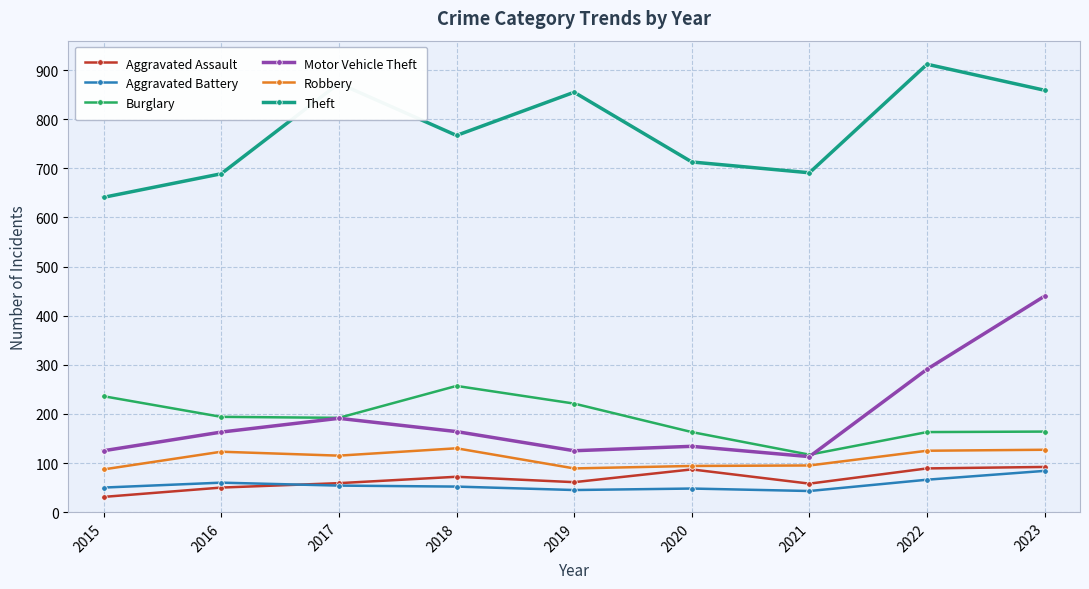

What are all the series names shown in the legend?

Aggravated Assault, Aggravated Battery, Burglary, Motor Vehicle Theft, Robbery, Theft